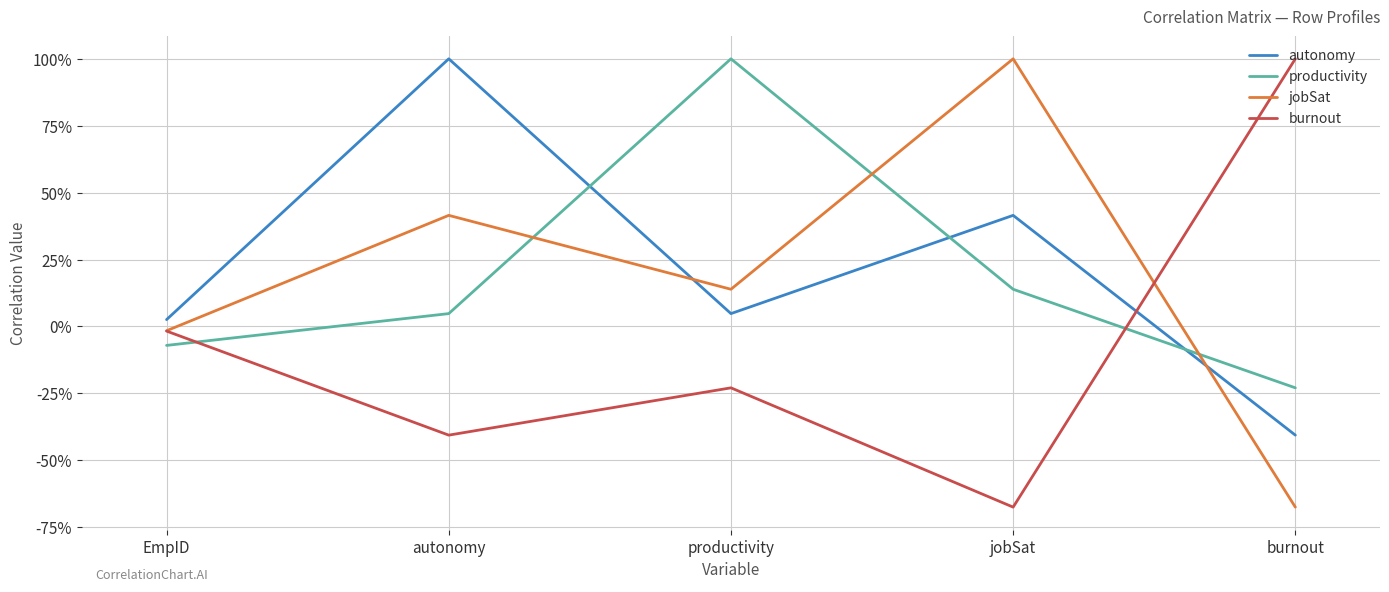

Reading right to left, extract all data points from this chart.

autonomy: burnout=-0.4	jobSat=0.4	productivity=0.0	autonomy=1.0	EmpID=0.0
productivity: burnout=-0.2	jobSat=0.1	productivity=1.0	autonomy=0.0	EmpID=-0.1
jobSat: burnout=-0.7	jobSat=1.0	productivity=0.1	autonomy=0.4	EmpID=-0.0
burnout: burnout=1.0	jobSat=-0.7	productivity=-0.2	autonomy=-0.4	EmpID=-0.0